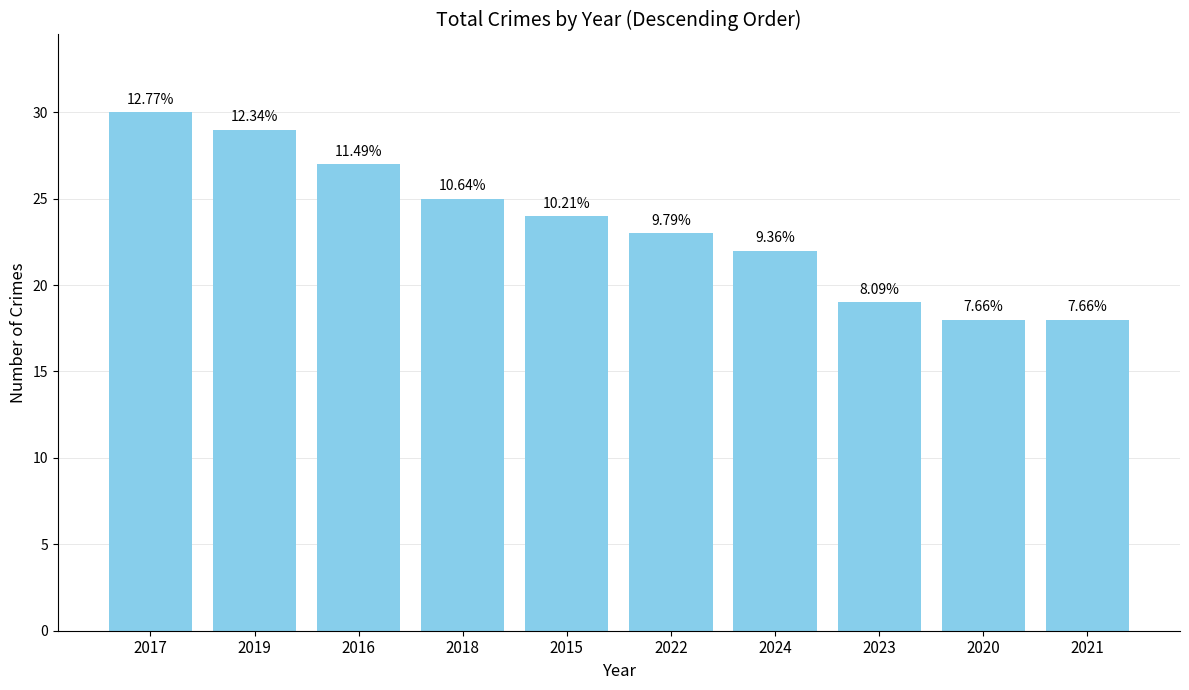

Reading left to right, list all the values displayed in this chart.

30	29	27	25	24	23	22	19	18	18